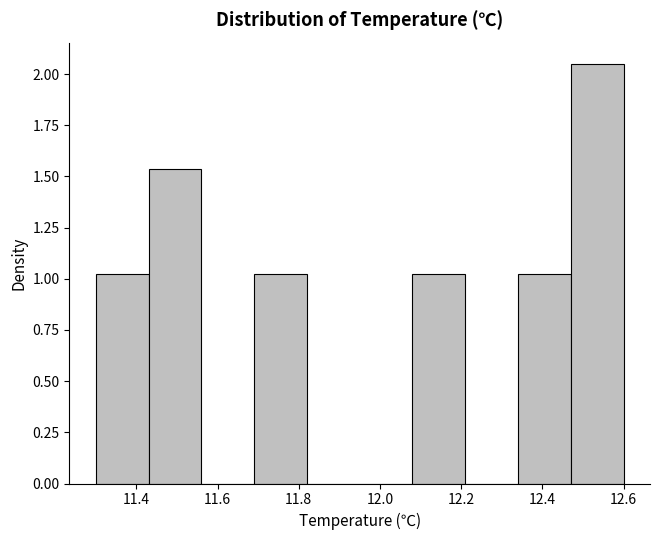

Reading left to right, transcribe this chart: for each bar, give the range it covers on the x-axis and its height. Neither the bar edges nor the heights are printed on the chart, so give them approximately, as read against the axes.

11.30 to 11.43: 1.05
11.43 to 11.56: 1.55
11.56 to 11.69: 0
11.69 to 11.82: 1.05
11.82 to 11.95: 0
11.95 to 12.08: 0
12.08 to 12.21: 1.05
12.21 to 12.34: 0
12.34 to 12.47: 1.05
12.47 to 12.60: 2.05